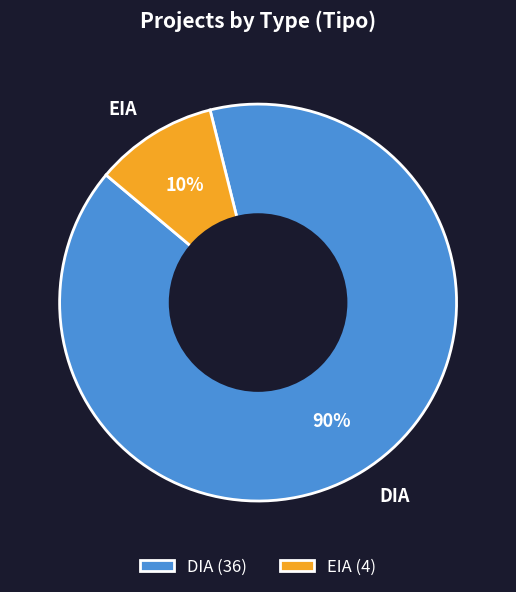

To the nearest percent, what percentage of the pie is EIA?

10%